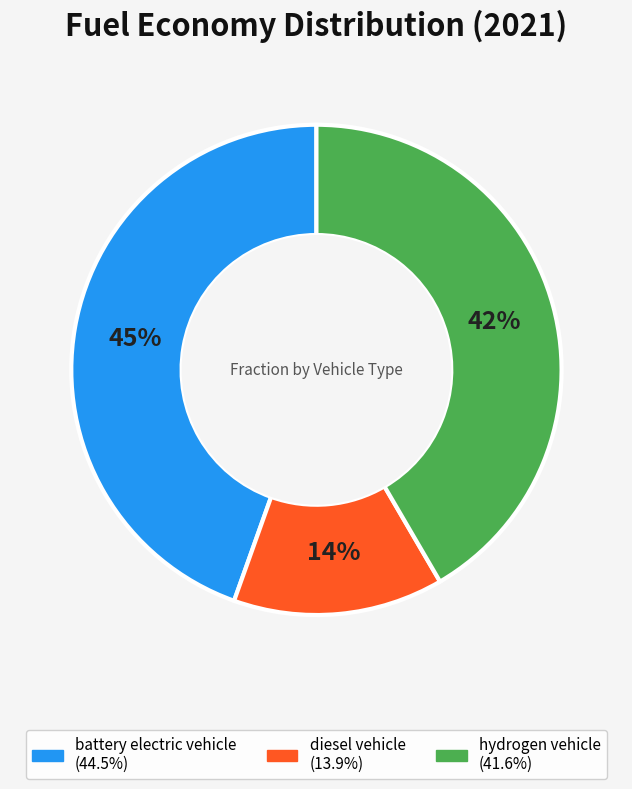

Count the number of slices in the pie.

3